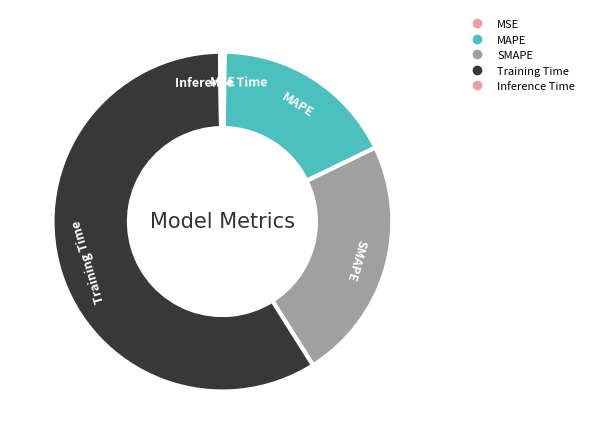

Which category has the smallest portion of the pie?

MSE